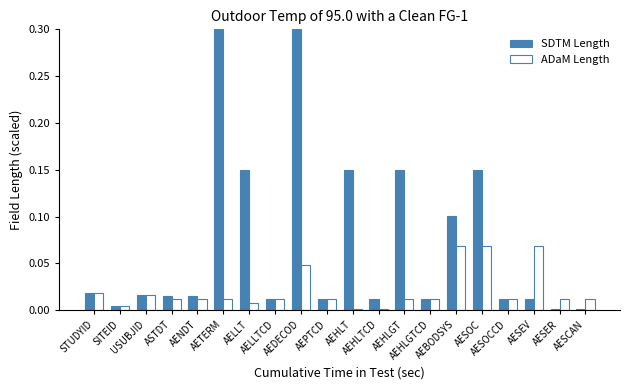

Which series has the largest total across all categories?

SDTM Length